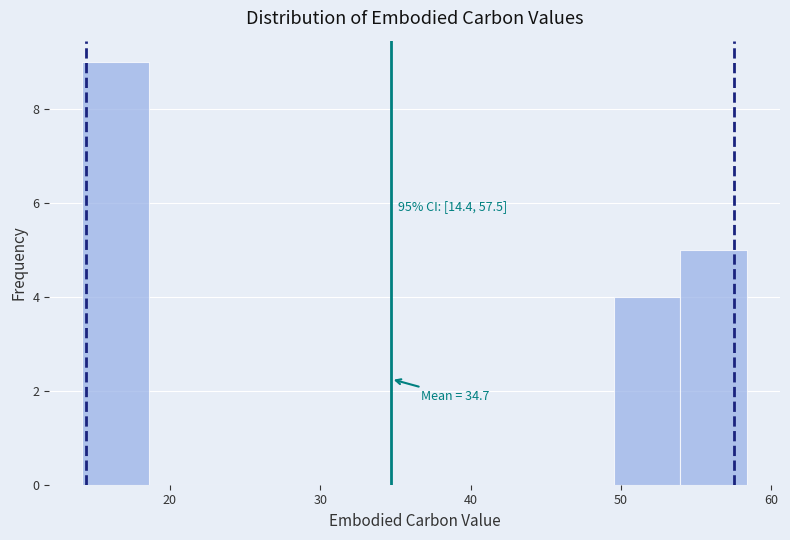

Over which range of the x-axis is the bar tallest?

14 to 19